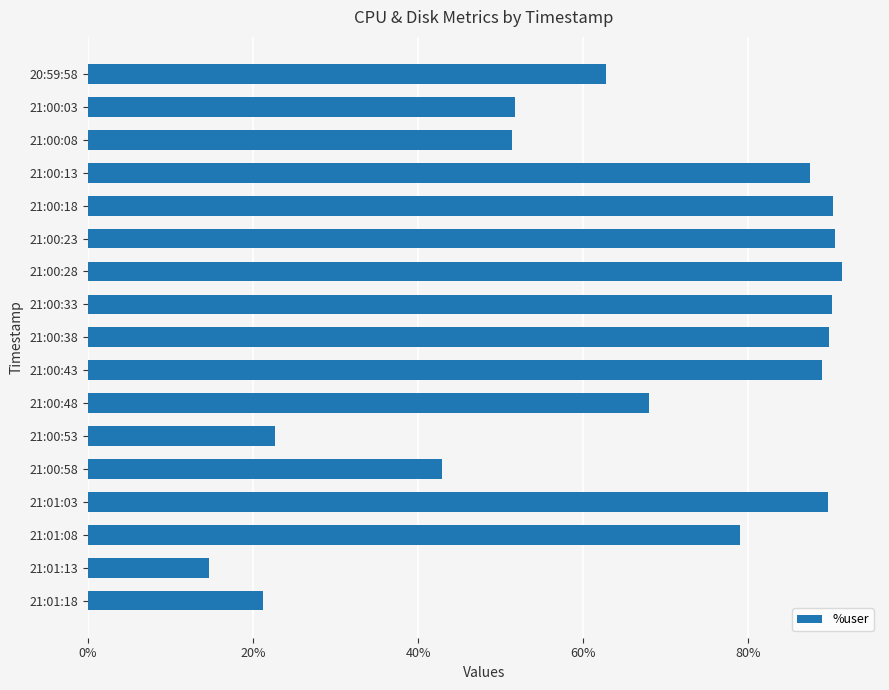

What is the change in value from 20:59:58 to 21:00:13?

+24.6